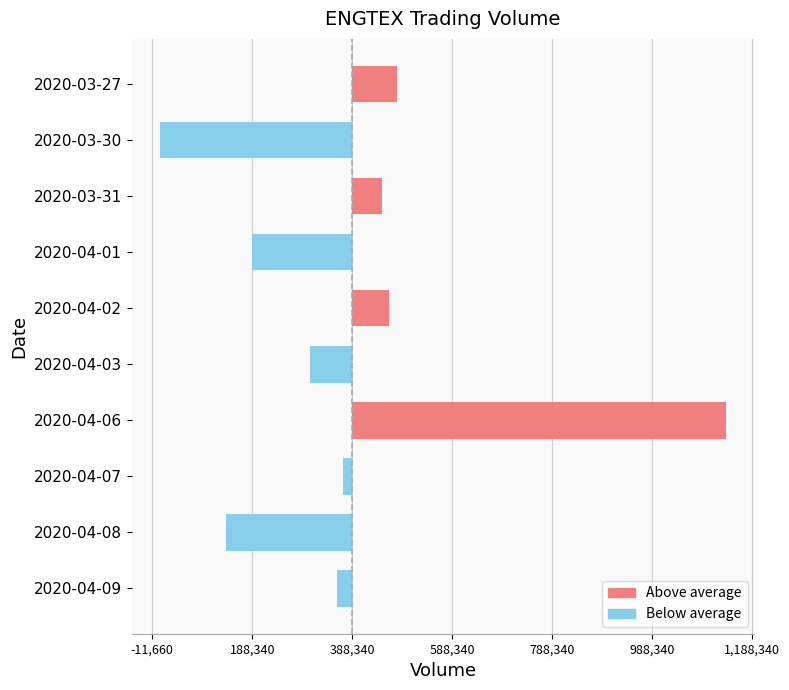

How many values are above zero?

4